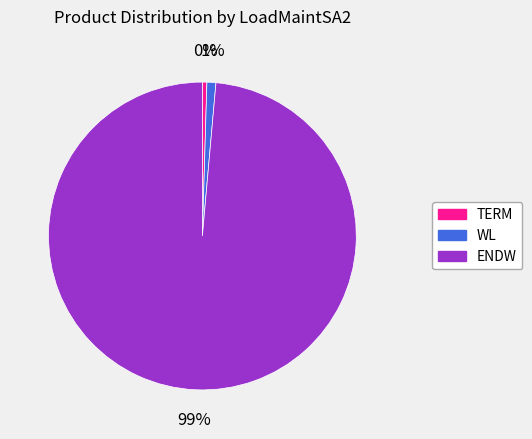

Is there any slice that represents more than half of the pie?

Yes